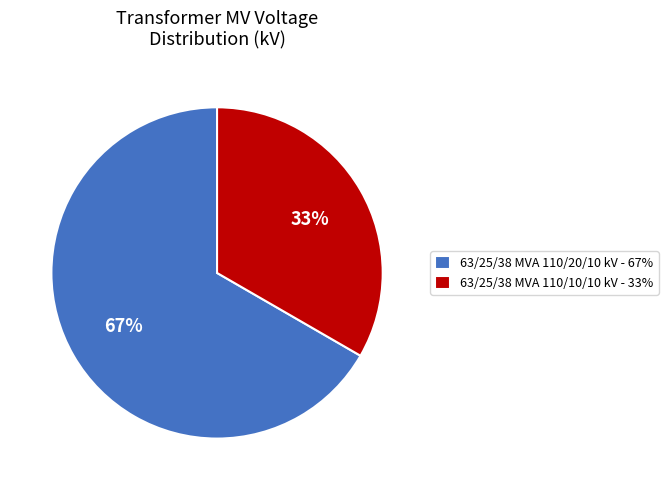

True or false: 63/25/38 MVA 110/20/10 kV accounts for 67% of the total.

True